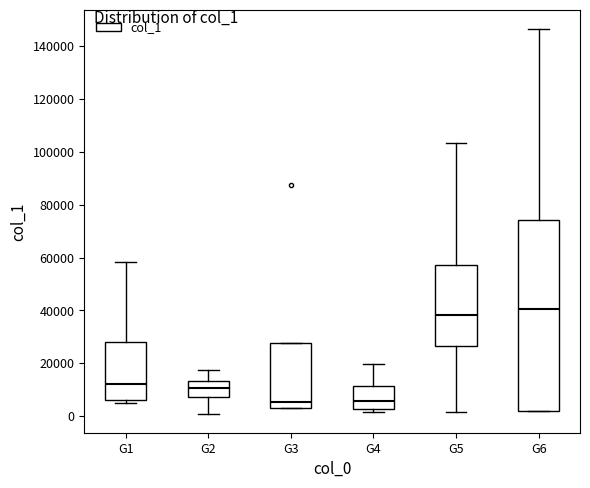

Reading left to right, transcribe this box plot: for each box, give where its median line is, the range the box spans, and where its two whiskers end, as read against the y-axis. The values are not printed on the chart, so give them approximately, as read against the axis.

G1: median 12000, box 6000 to 28000, whiskers 4000 to 58000
G2: median 10000, box 8000 to 14000, whiskers 0 to 18000
G3: median 6000, box 4000 to 28000, whiskers 2000 to 28000
G4: median 6000, box 2000 to 12000, whiskers 2000 (just below the box's lower edge) to 20000
G5: median 38000, box 26000 to 58000, whiskers 2000 to 104000
G6: median 40000, box 2000 to 74000, whiskers 2000 to 146000